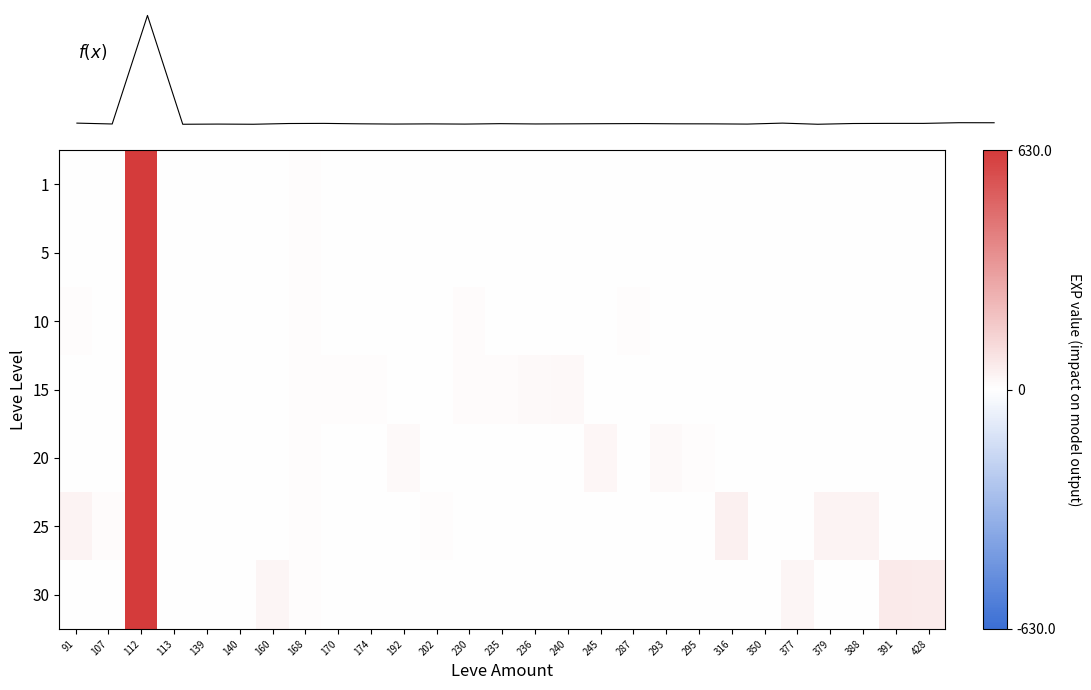

Count the number of data series in this chart.

7